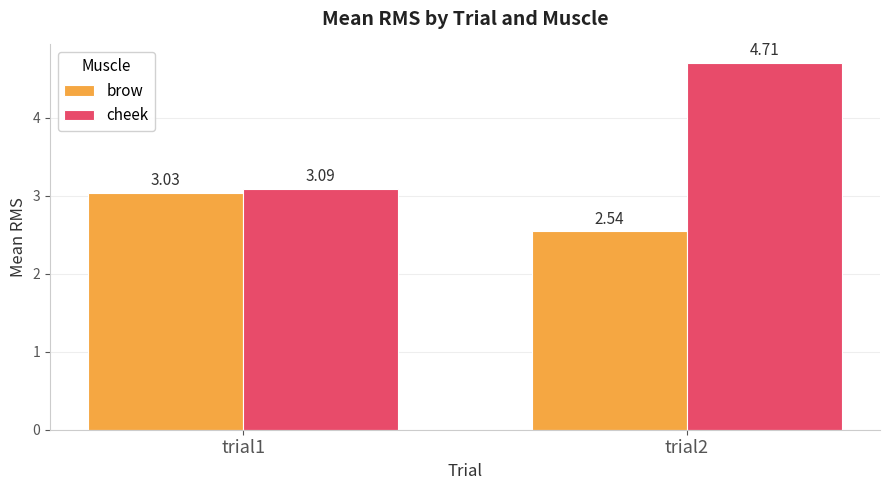

At which label does brow first exceed 3?

trial1